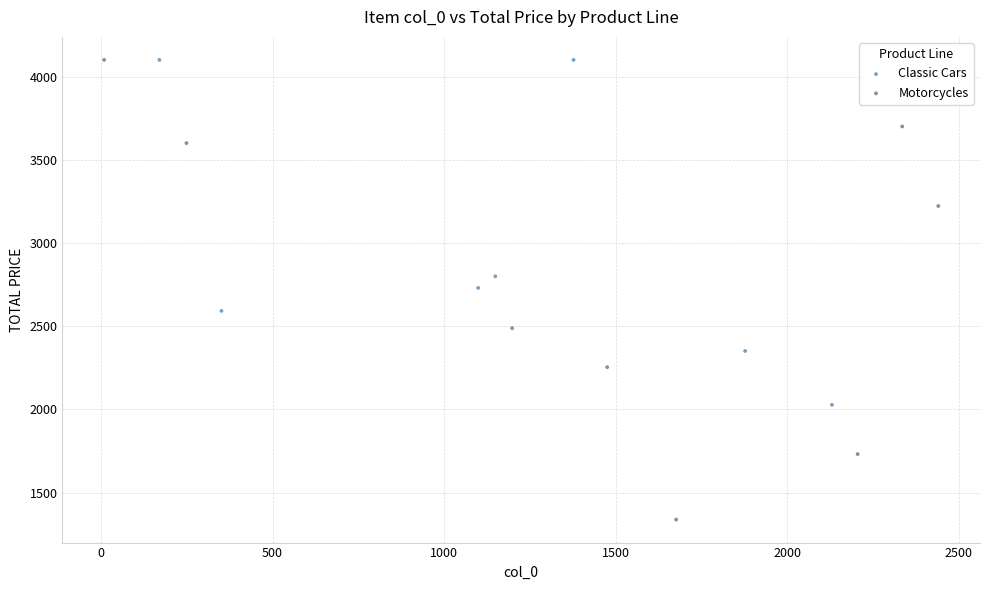

Which series reaches the minimum Y coordinate?

Motorcycles